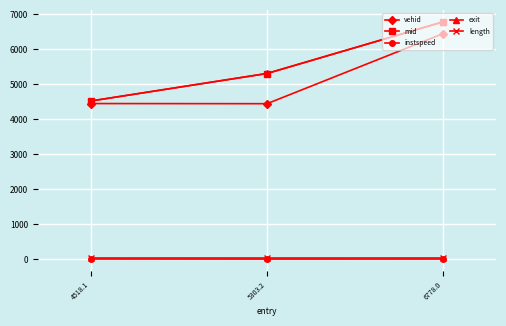

True or false: vehid has a value of 1721.7 at 4518.1.

False